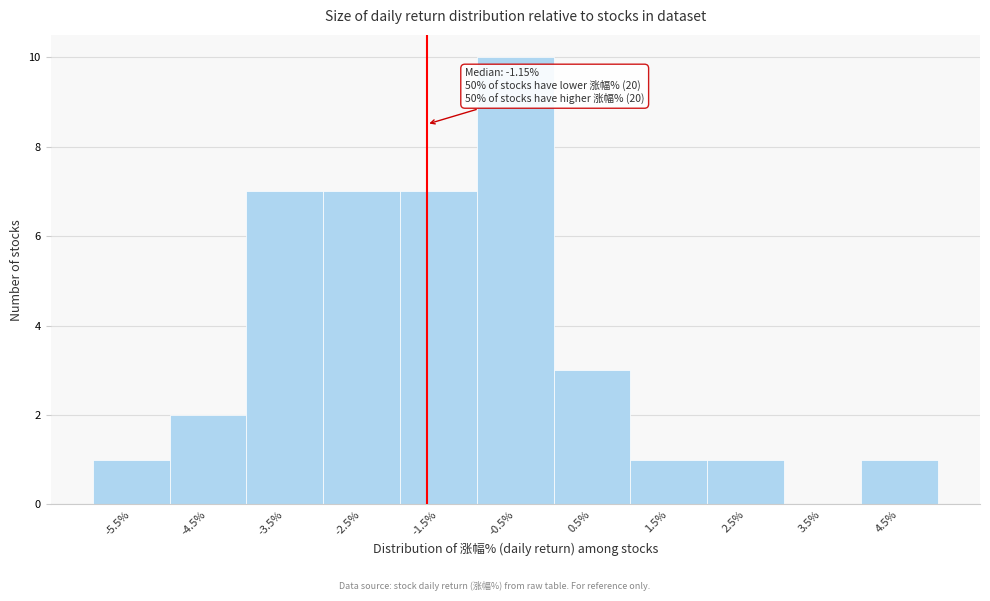

Reading right to left, transcribe all the data shown in this chart.

4.5%=1	3.5%=0	2.5%=1	1.5%=1	0.5%=3	-0.5%=10	-1.5%=7	-2.5%=7	-3.5%=7	-4.5%=2	-5.5%=1